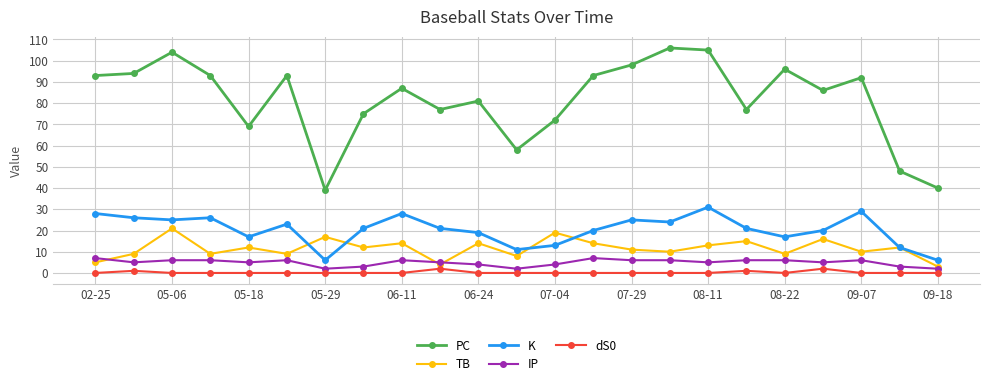

What are all the series names shown in the legend?

PC, TB, K, IP, dS0